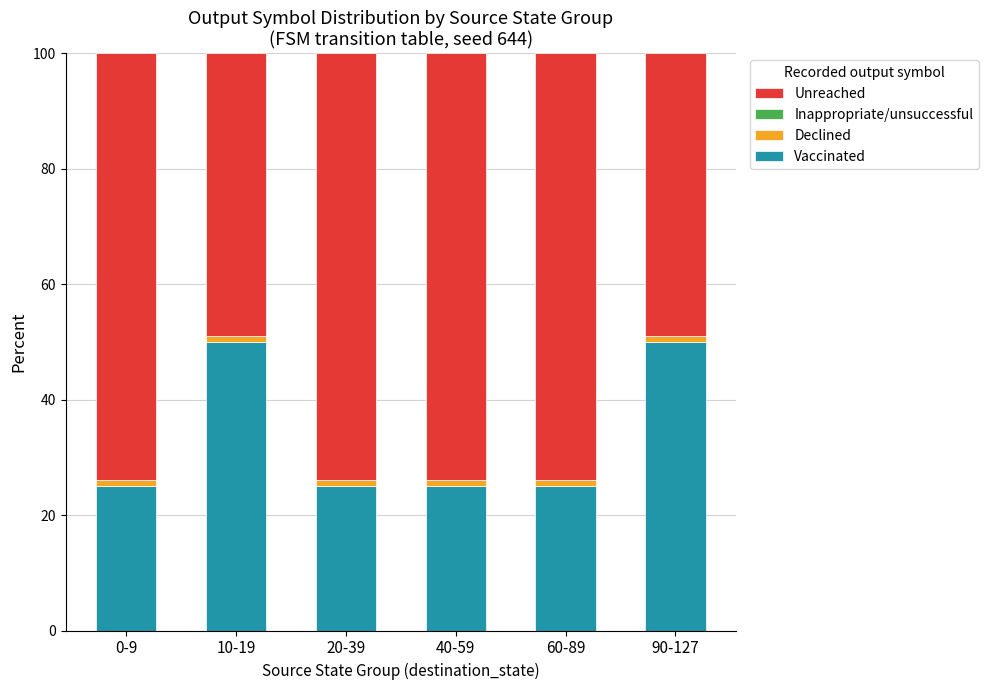

Count the number of categories in the chart.

6